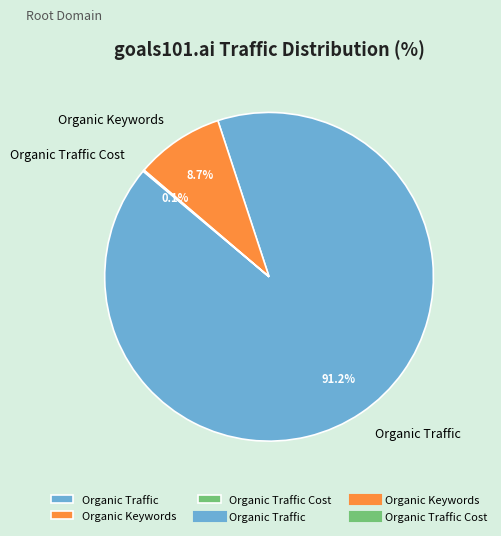

What is the total percentage of Organic Keywords and Organic Traffic?

99.9%